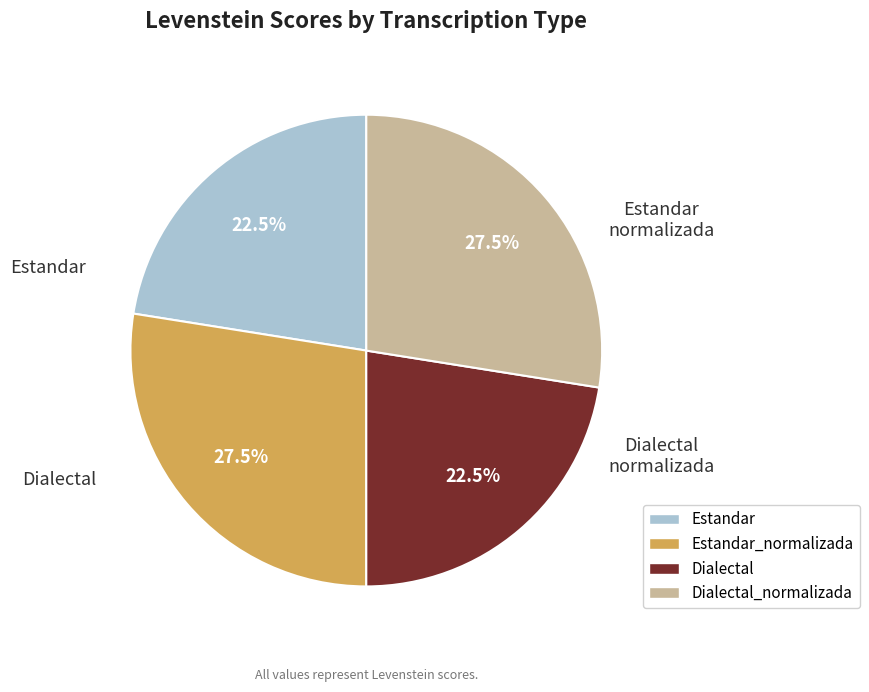

Does any single category account for the majority?

No